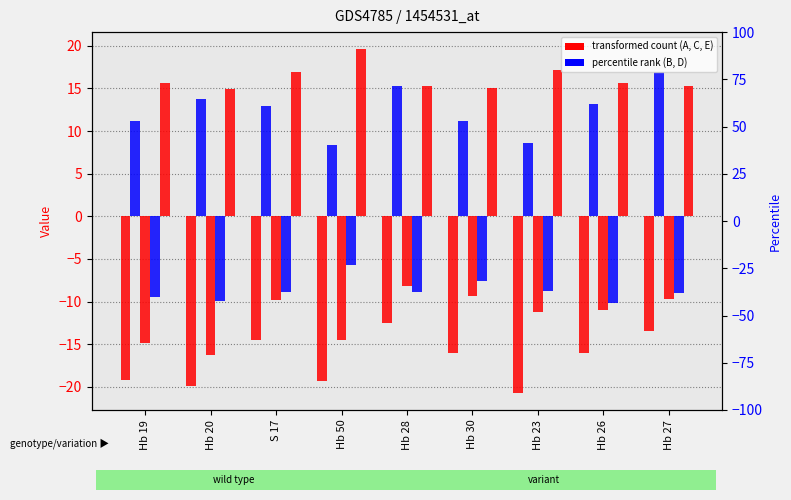

What is the average value of the C series?

-11.6